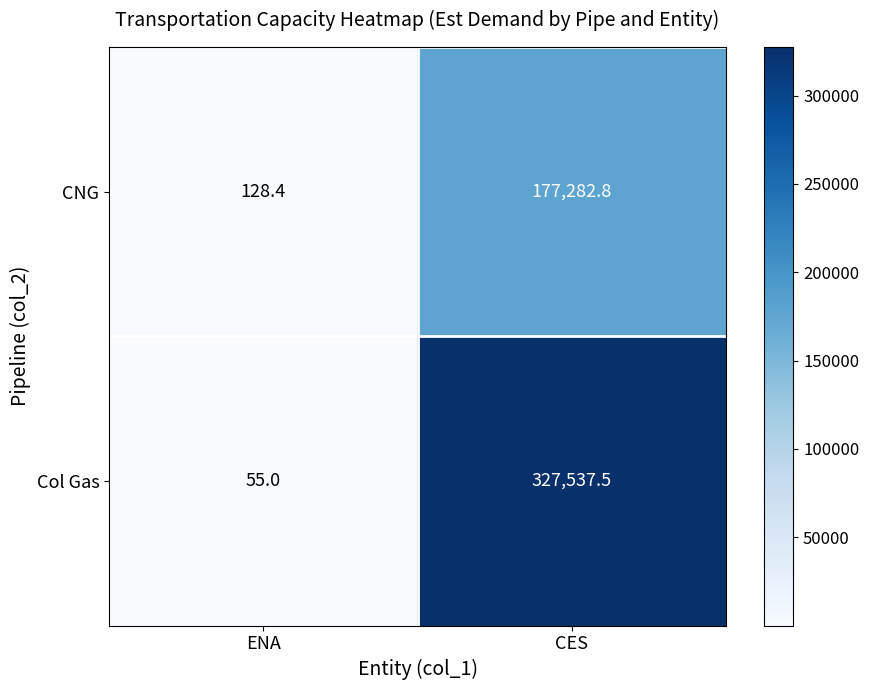

What is the spread (max minus min) of values at ENA?

73.4